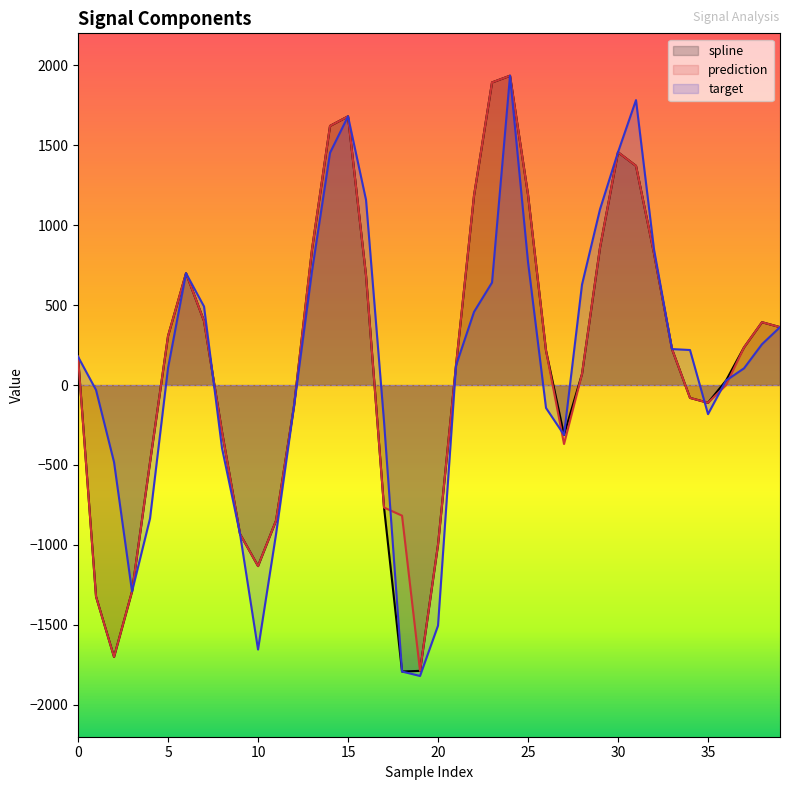

What is the lowest value of the target series?

-1819.9